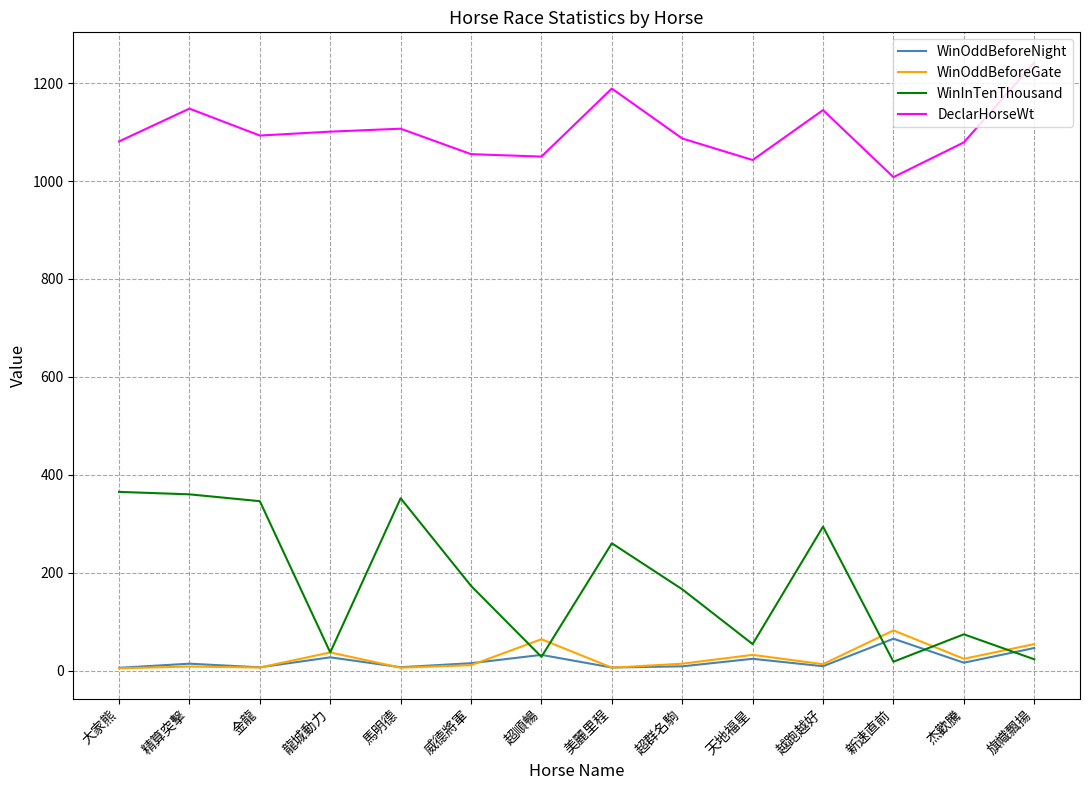

At which category does the chart reach its peak across all series?

旗幟飄揚